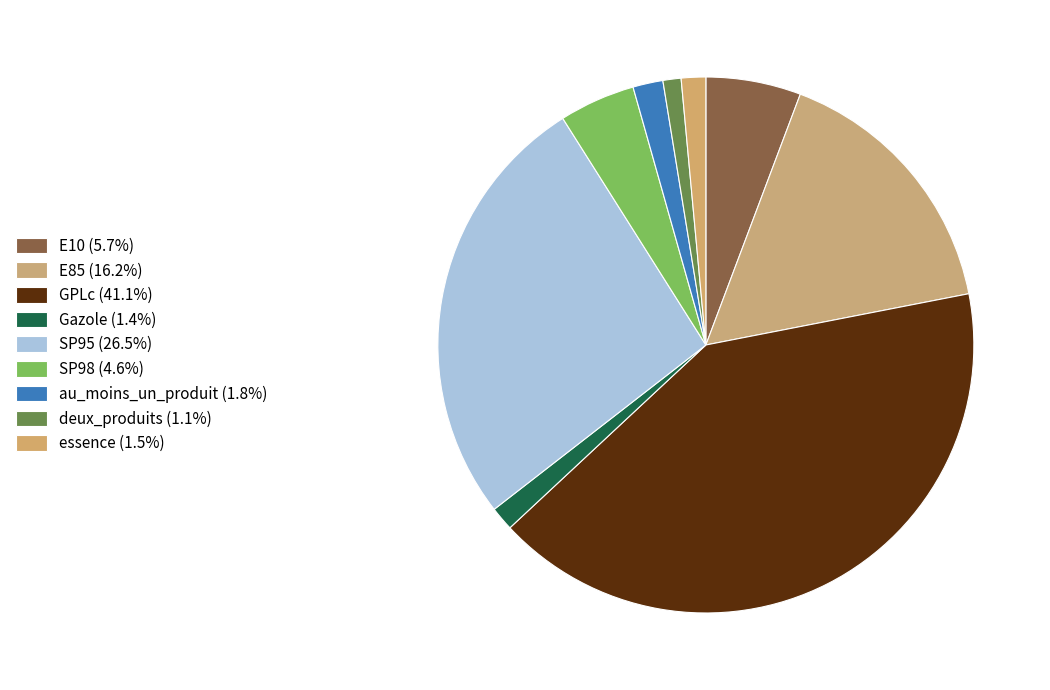

What percentage do SP98 and SP95 together represent?

31.1%